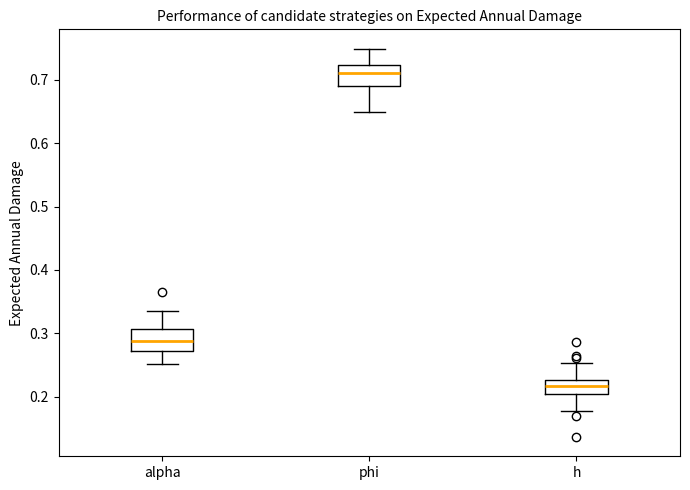

Which box has the highest median line?

phi